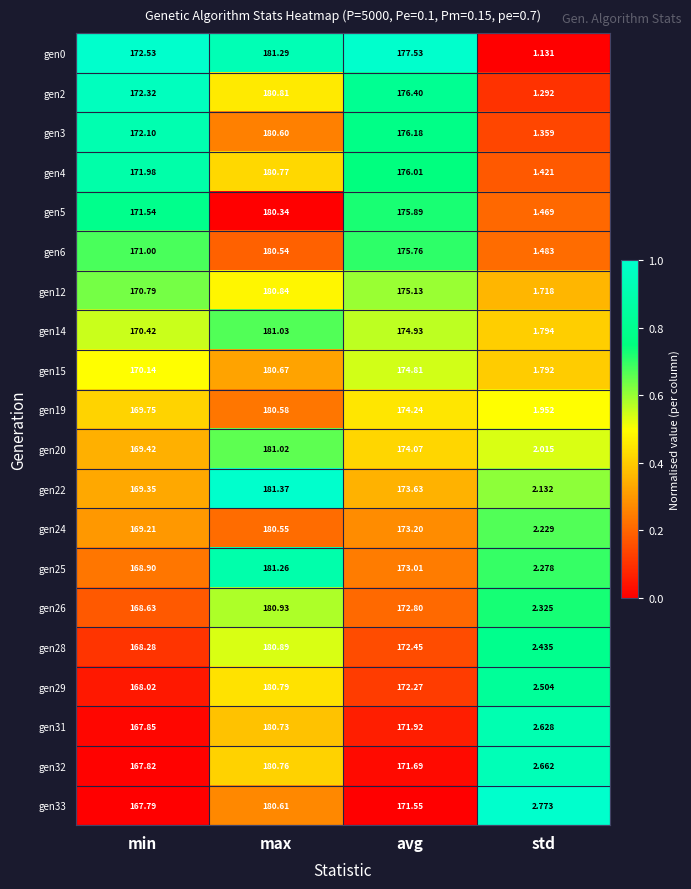

Rank the categories by gen5 value from highest to lowest.

max, avg, min, std